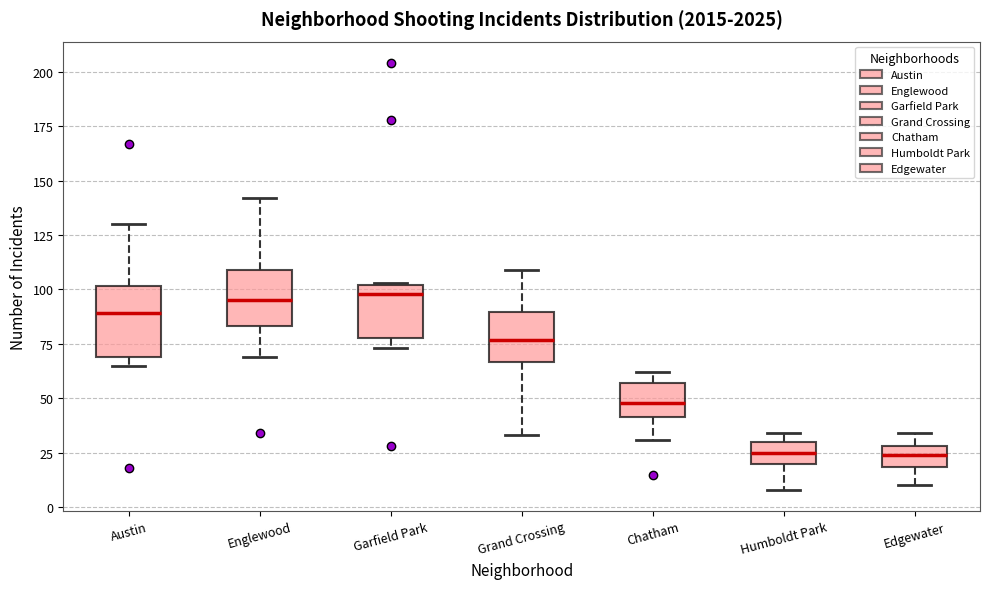

Reading left to right, transcribe this box plot: for each box, give where its median line is, the range the box spans, and where its two whiskers end, as read against the y-axis. The values are not printed on the chart, so give them approximately, as read against the axis.

Austin: median 90, box 70 to 100, whiskers 65 to 130
Englewood: median 95, box 85 to 110, whiskers 70 to 140
Garfield Park: median 100 (just below the box's upper edge), box 80 to 100, whiskers 75 to 105
Grand Crossing: median 75, box 65 to 90, whiskers 35 to 110
Chatham: median 50, box 40 to 55, whiskers 30 to 60
Humboldt Park: median 25, box 20 to 30, whiskers 10 to 35
Edgewater: median 25, box 20 to 30, whiskers 10 to 35